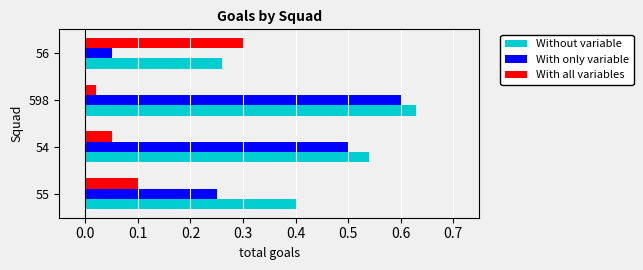

At which category is the sum across all series the highest?

598